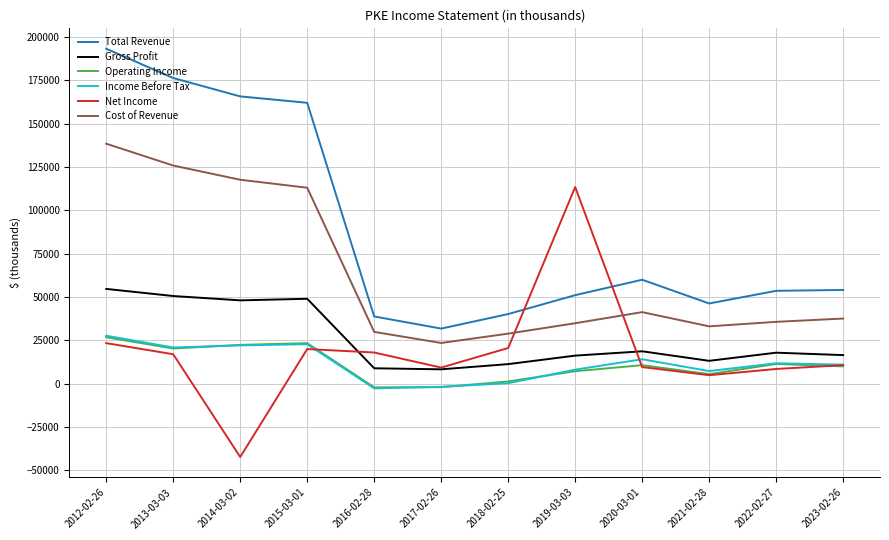

Which series has the largest total across all categories?

Total Revenue